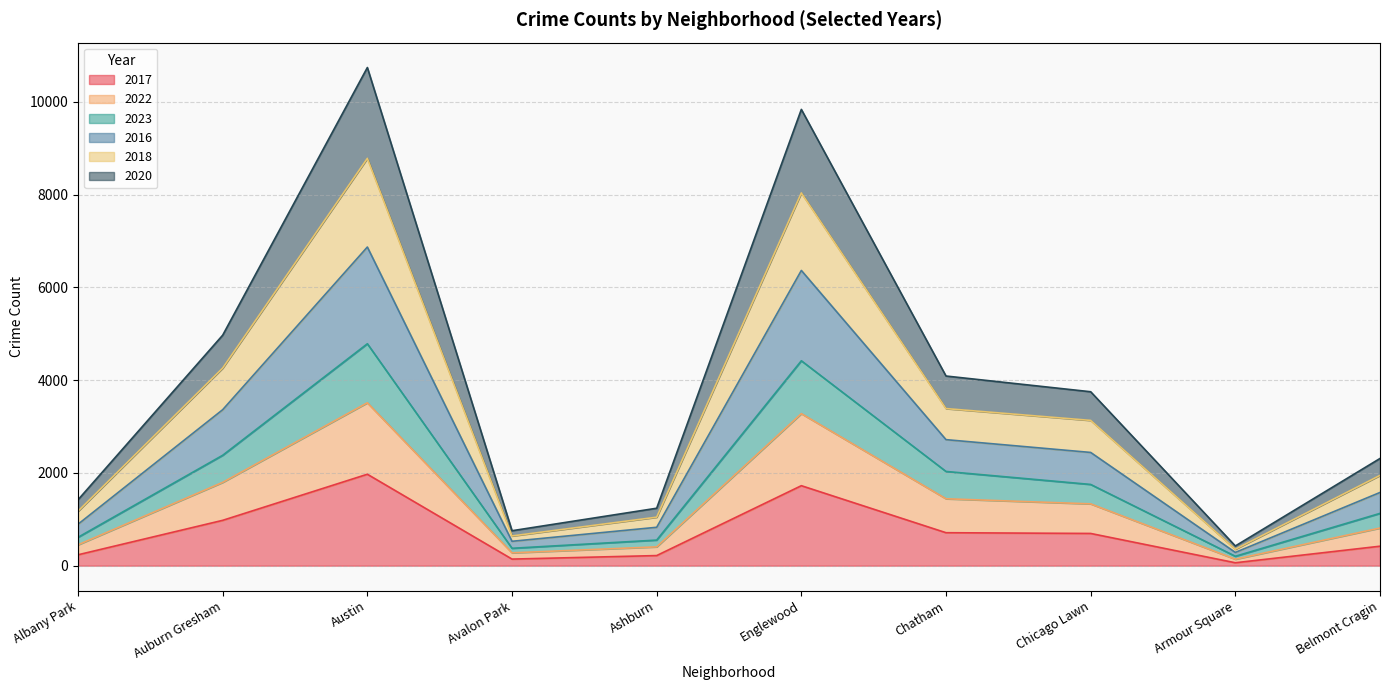

What are all the series names shown in the legend?

2017, 2022, 2023, 2016, 2018, 2020